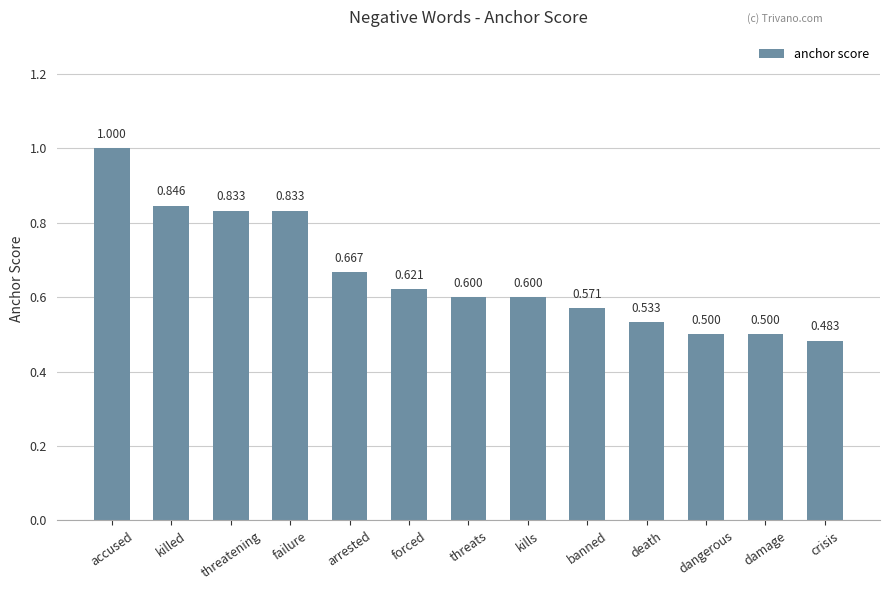

Count the values in the range 0 to 1.

13